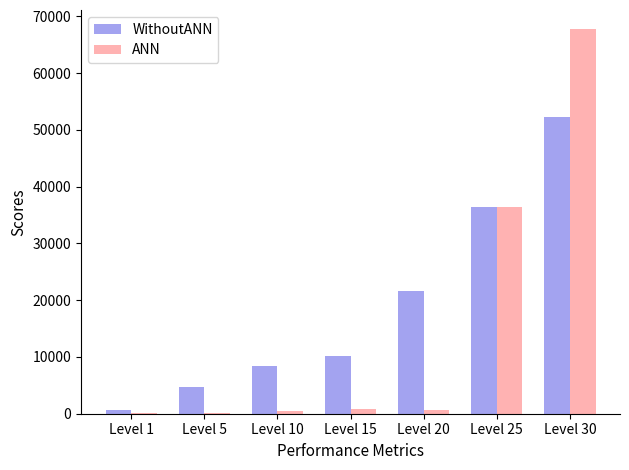

What is the average value of the ANN series?

15187